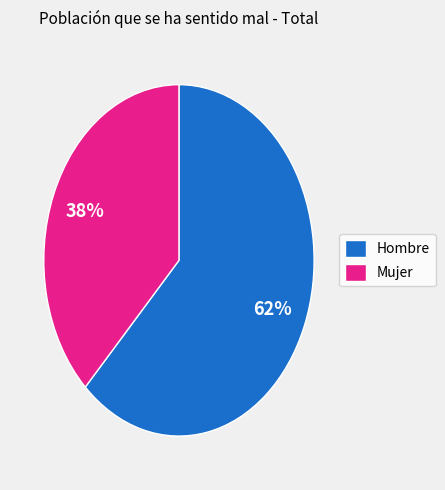

Which slice is the largest?

Hombre